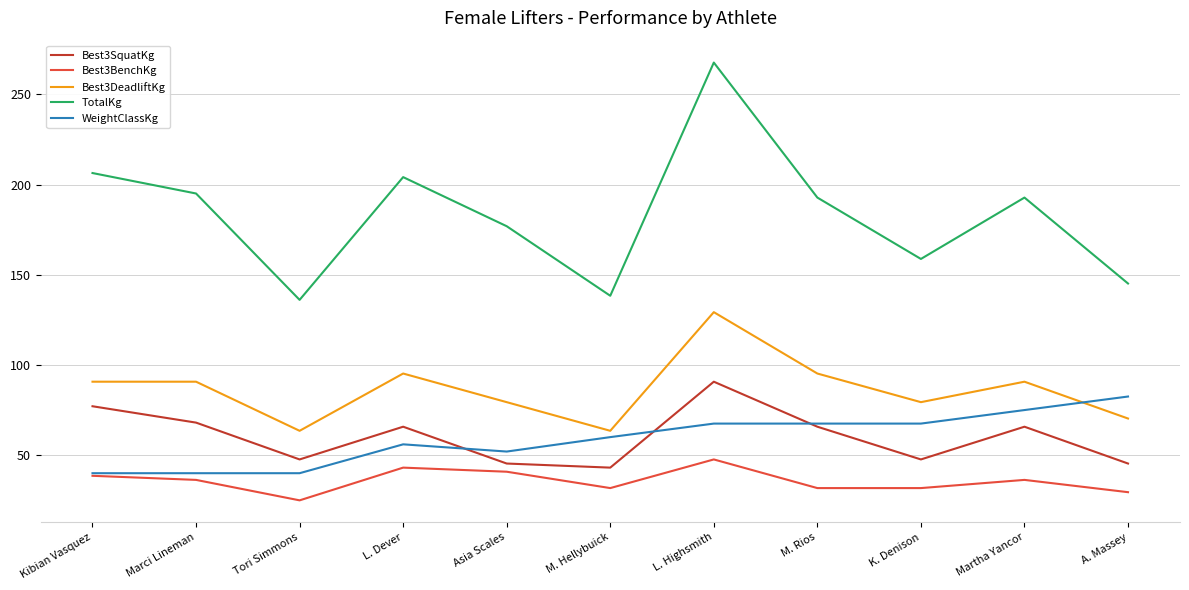

What is the maximum value for WeightClassKg?

82.5